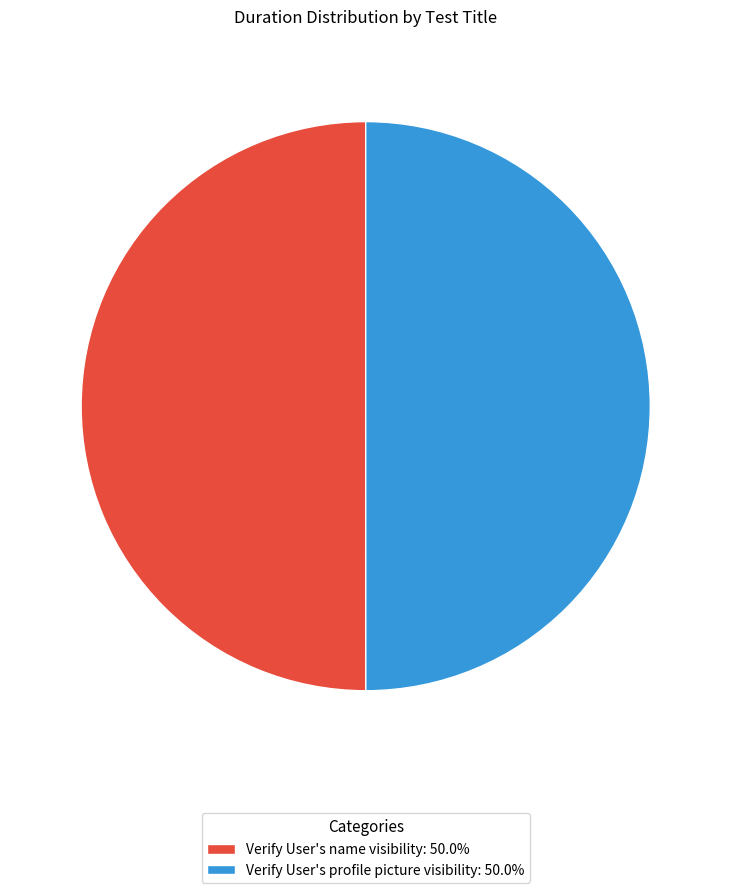

What is the ratio of the value at Verify User's name visibility: 50.0% to the value at Verify User's profile picture visibility: 50.0%?

1.0